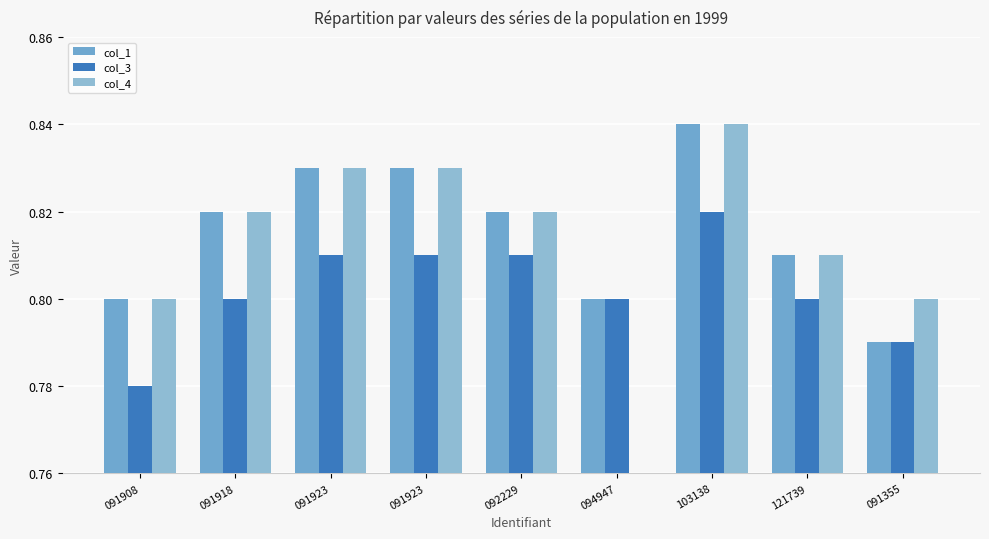

What is the label of the 9th bar from the left?

091355